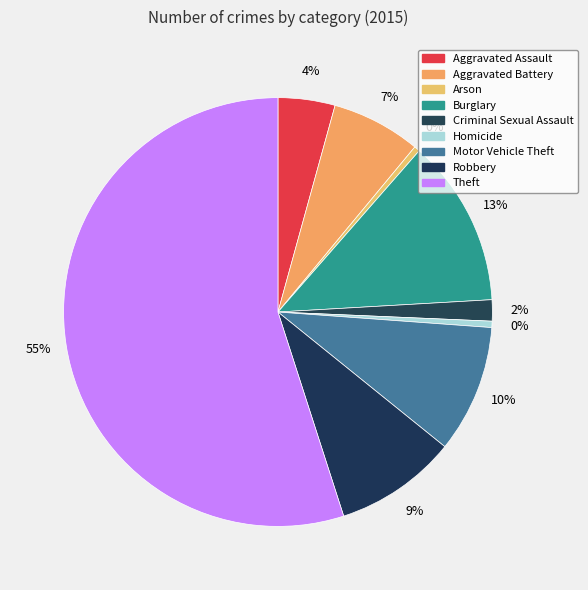

Count the number of slices in the pie.

9